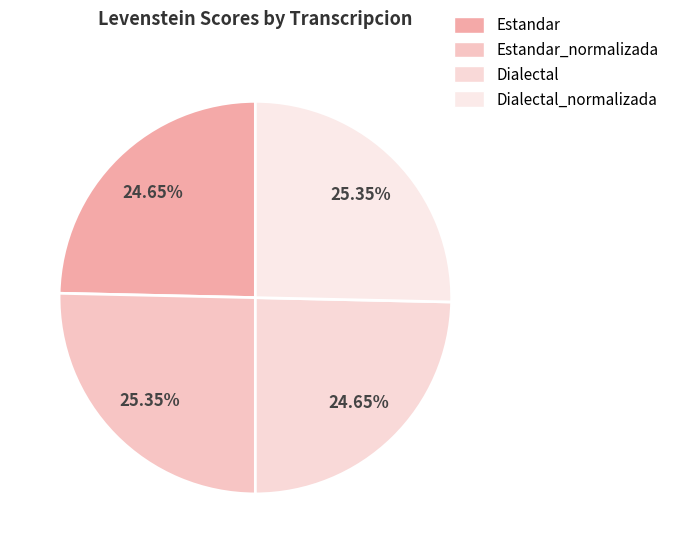

How many segments does this pie chart have?

4